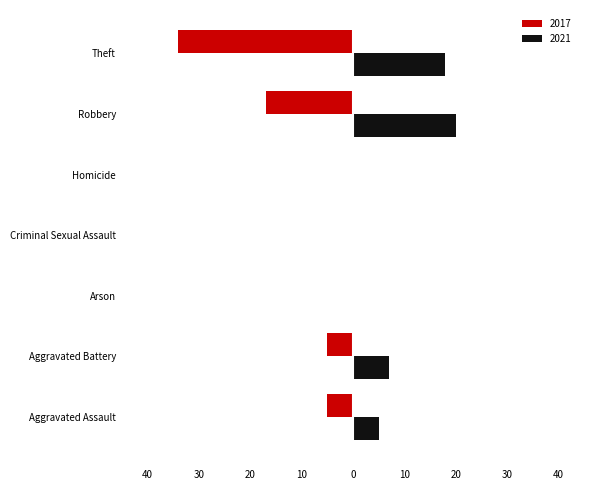

What are all the series names shown in the legend?

2017, 2021